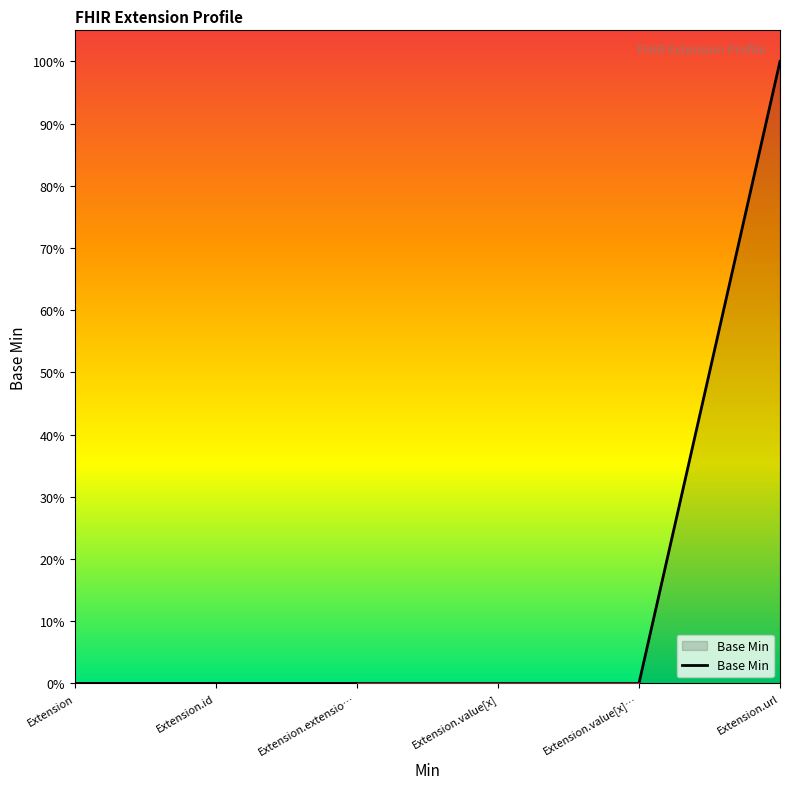

Rank the categories by value from lowest to highest.

Extension, Extension.id, Extension.extensio…, Extension.value[x], Extension.value[x]…, Extension.url